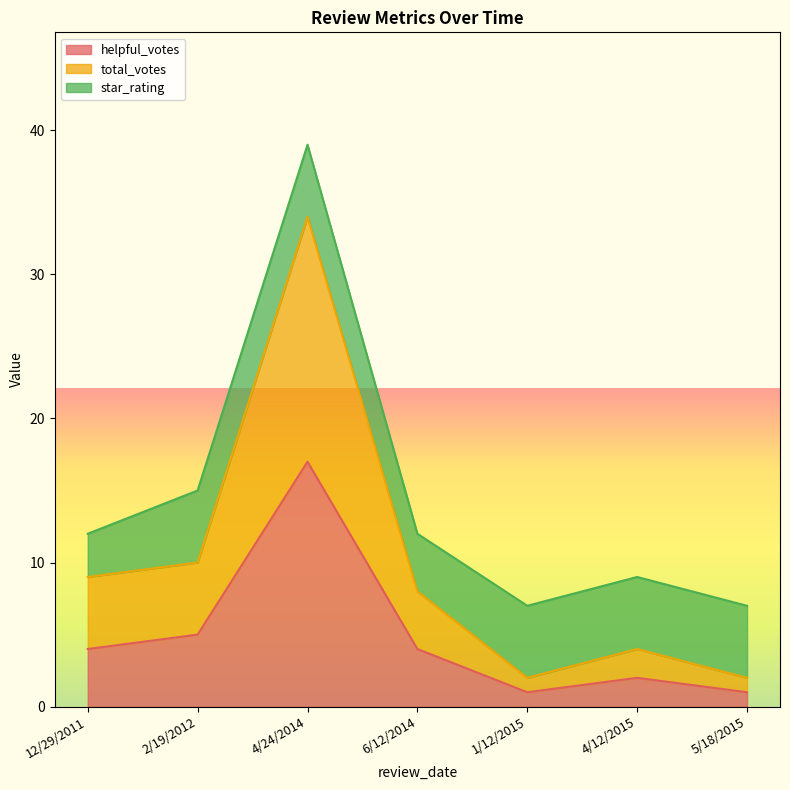

At which category is the sum across all series the highest?

4/24/2014